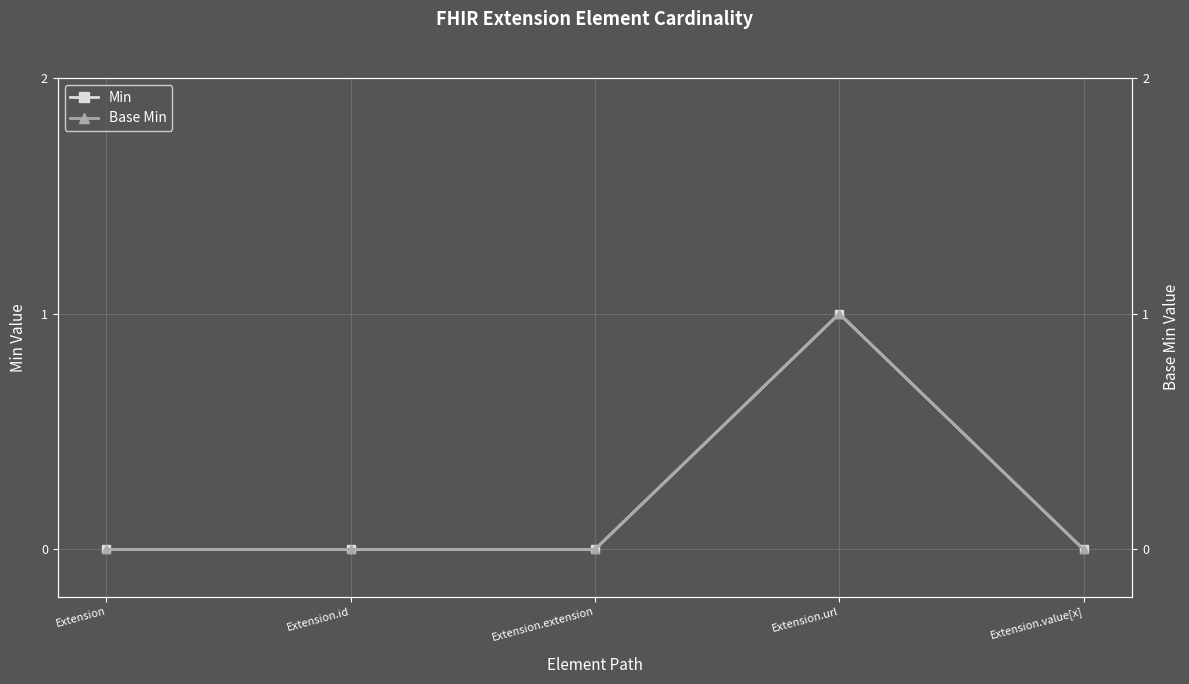

True or false: Base Min has a value of 0 at Extension.id.

True